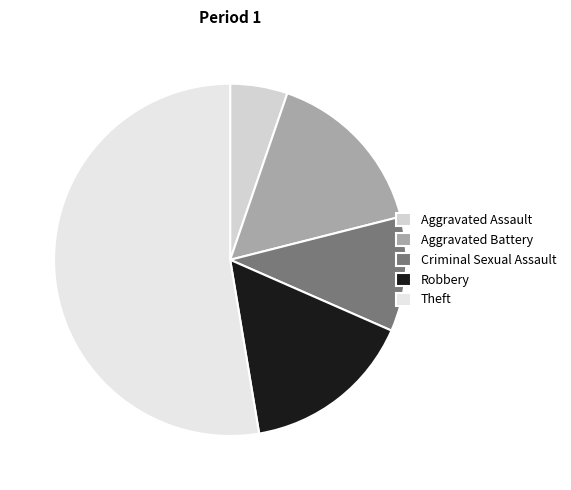

What is the largest slice in the pie chart?

Theft